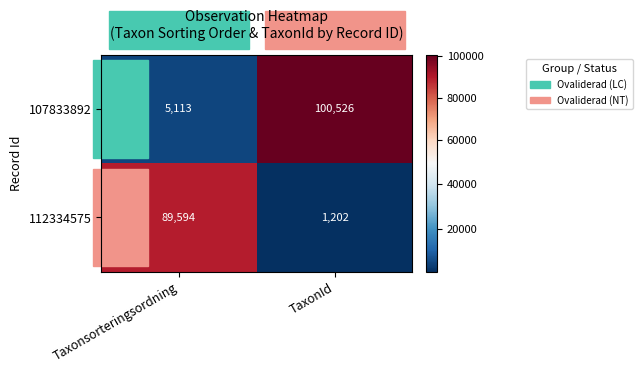

Which series has the largest total across all categories?

107833892